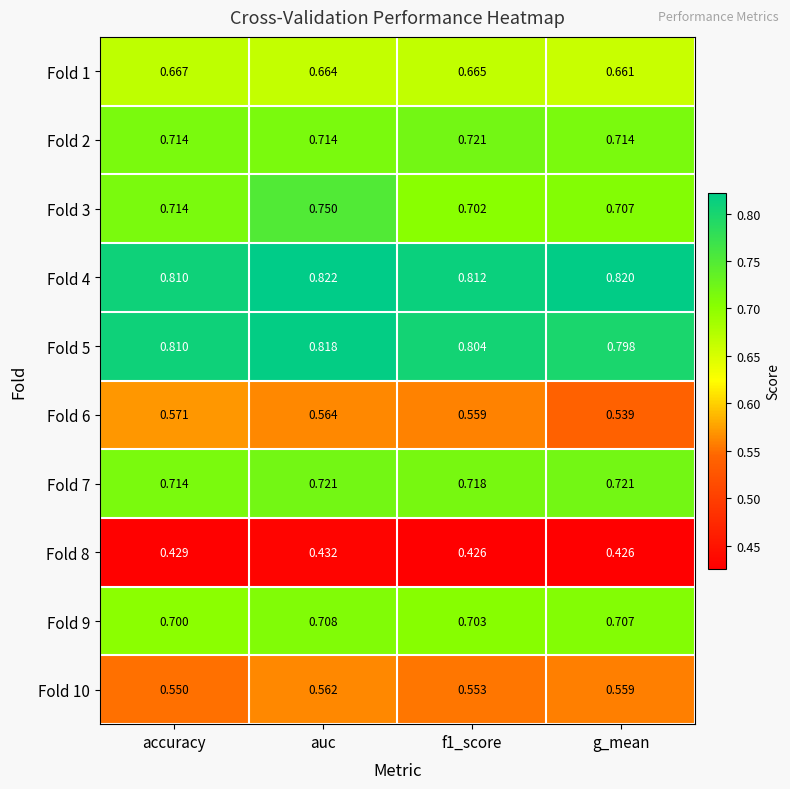

Where is Fold 10 nearest to the value 0?

accuracy